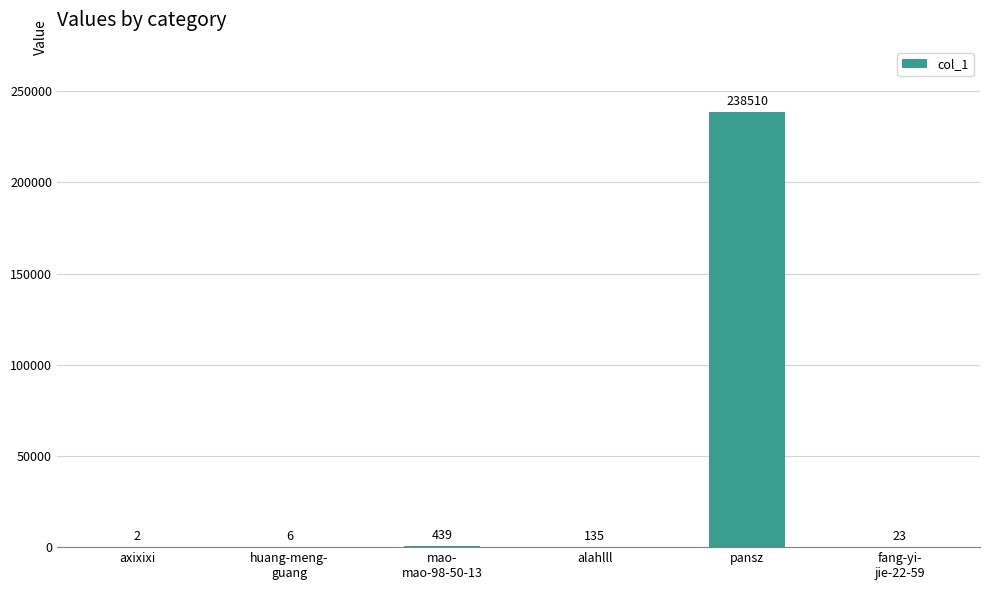

What is the change in value from alahlll to fang-yi-
jie-22-59?

-112